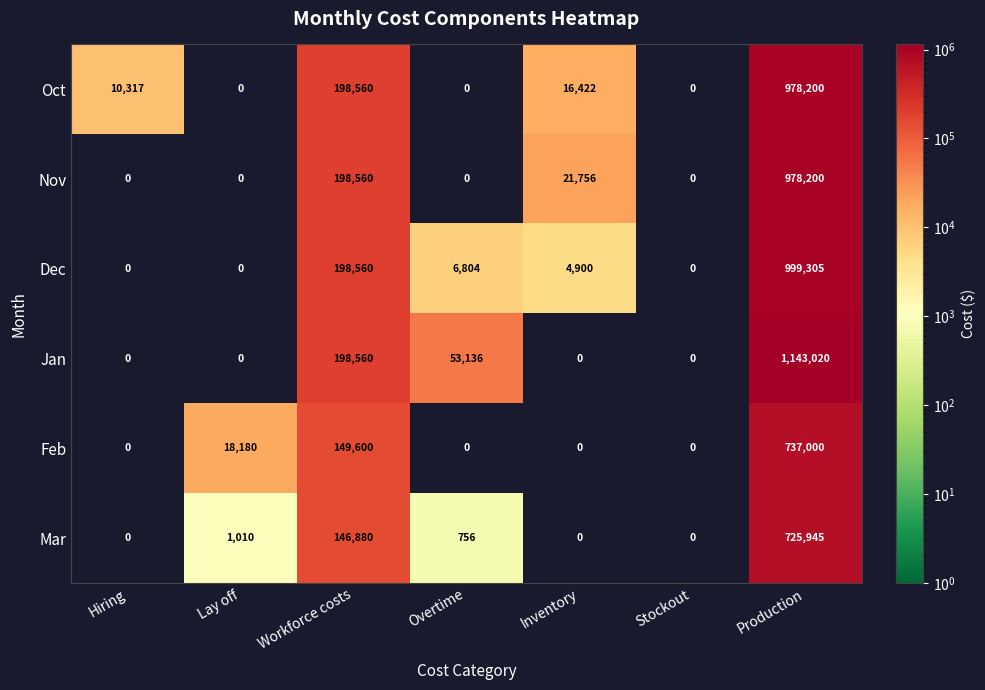

The Dec series shows 198560 at Workforce costs. True or false?

True